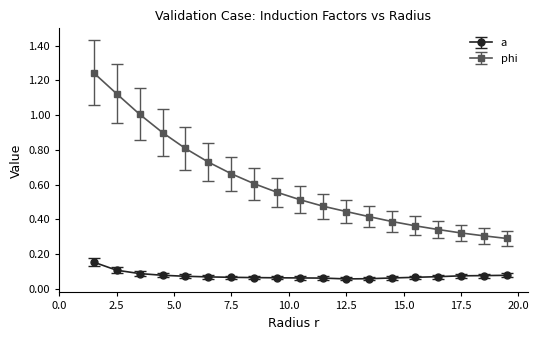

Which series has the widest spread of values?

phi